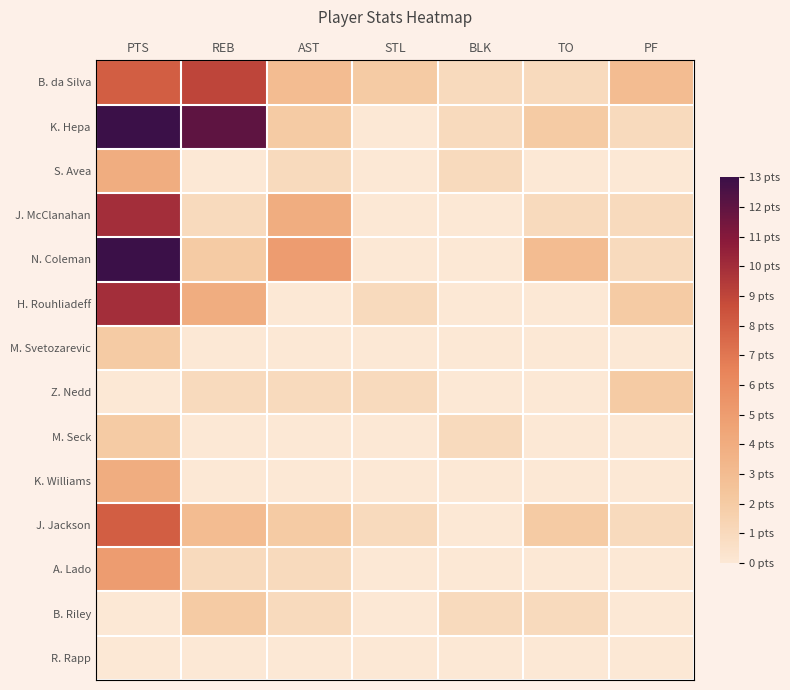

Rank the series at STL from lowest to highest value.

K. Hepa, S. Avea, J. McClanahan, N. Coleman, M. Svetozarevic, M. Seck, K. Williams, A. Lado, B. Riley, R. Rapp, H. Rouhliadeff, Z. Nedd, J. Jackson, B. da Silva